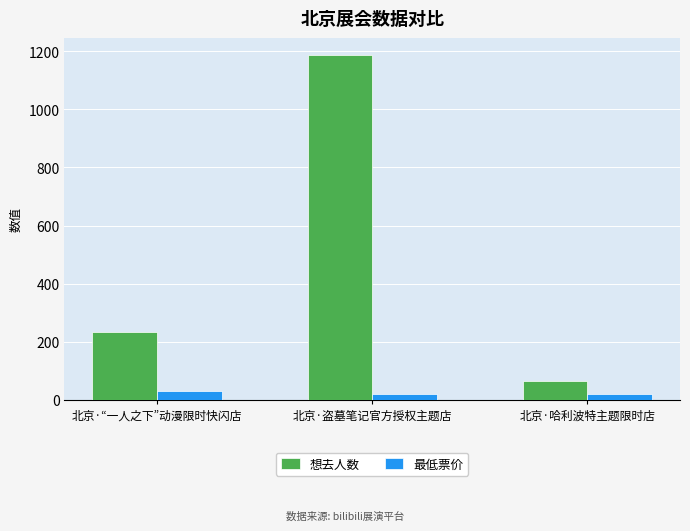

What is the difference between the maximum and minimum values in the 想去人数 series?

1122